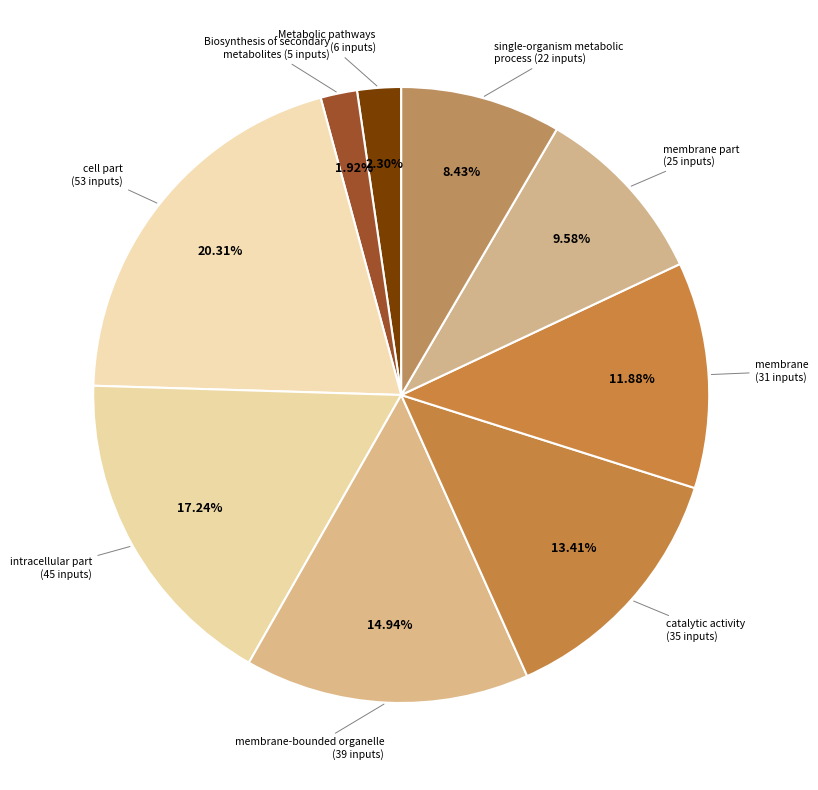

Is there a majority slice in this chart?

No